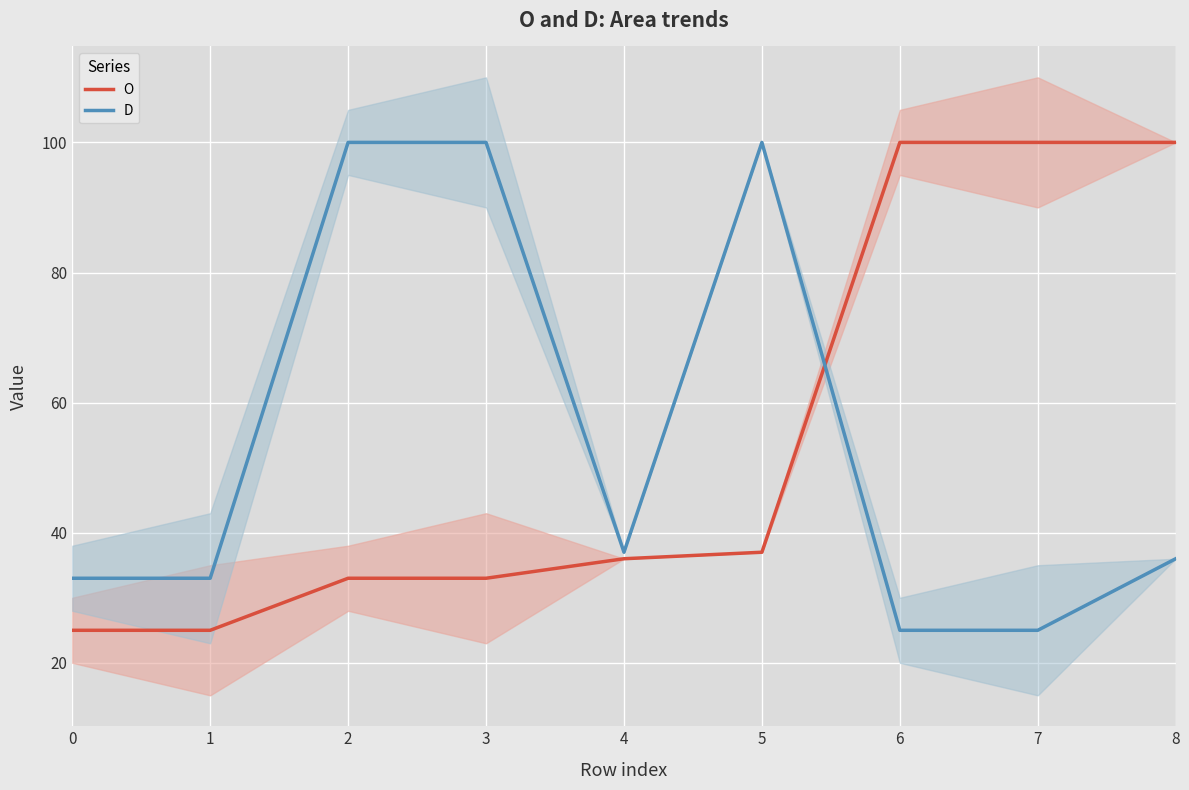

What is the smallest value displayed?

25